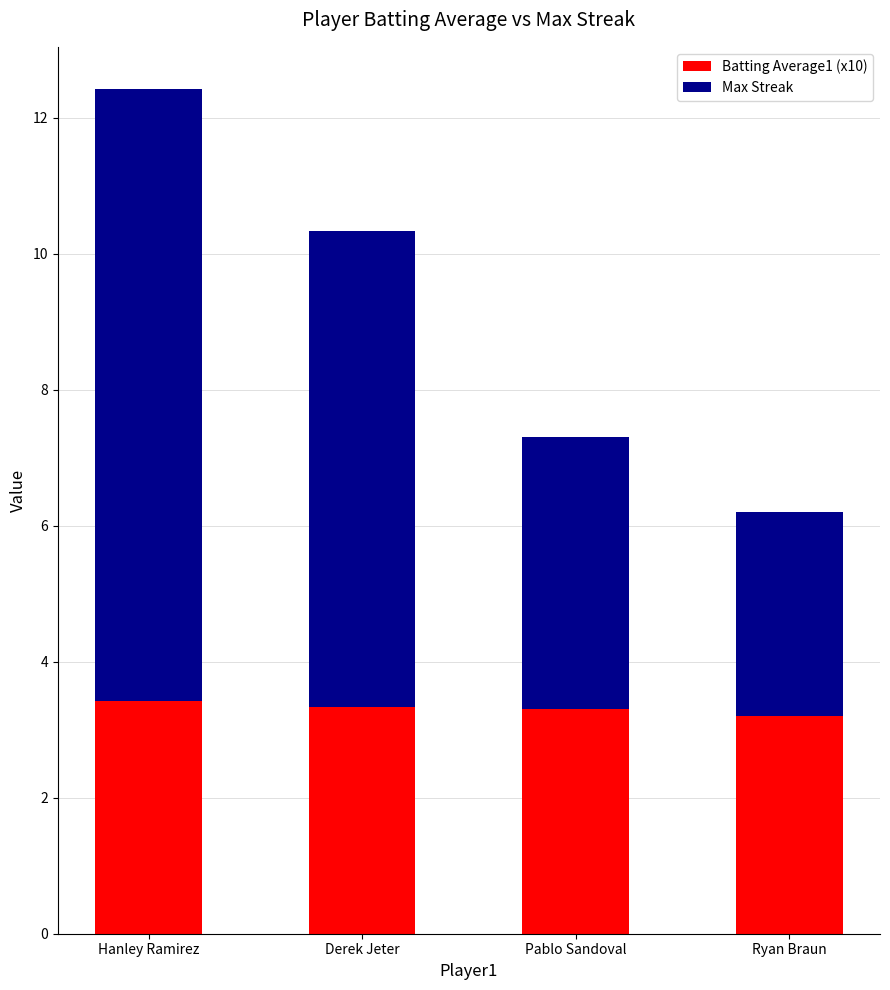

At which category is the sum across all series the highest?

Hanley Ramirez